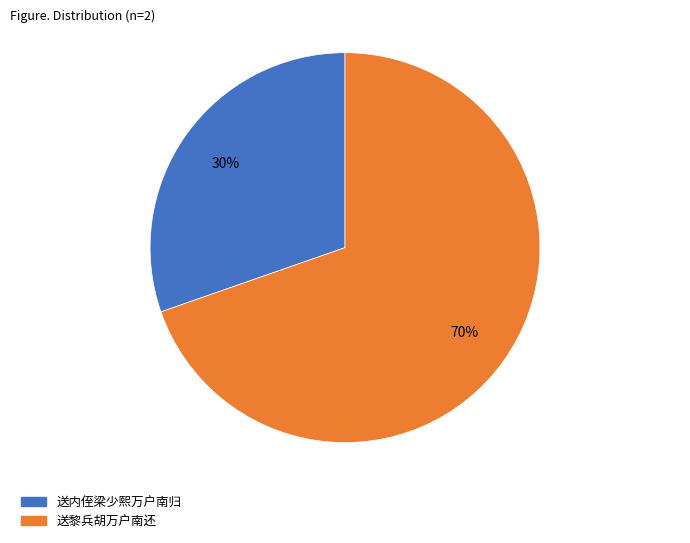

Count the number of slices in the pie.

2